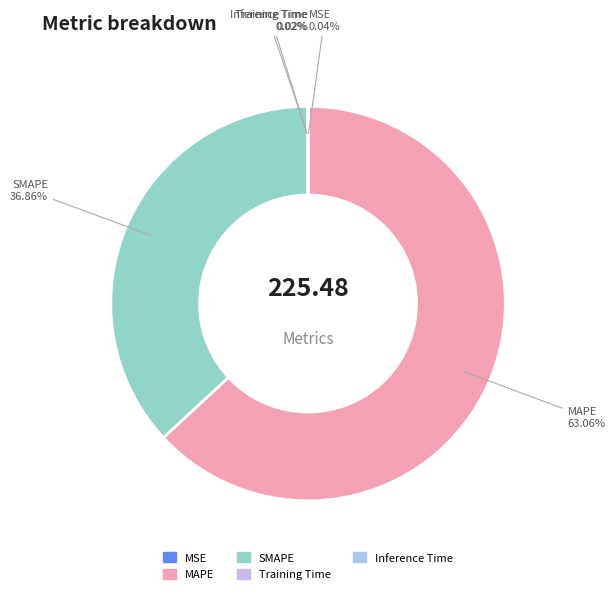

Which category has the biggest portion of the pie?

MAPE